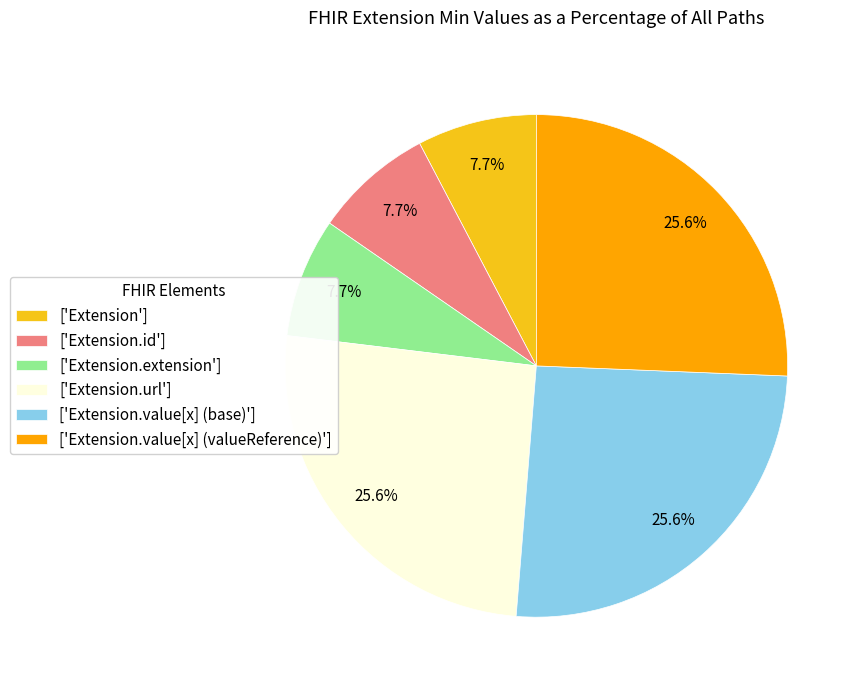

How many slices are in this pie chart?

6